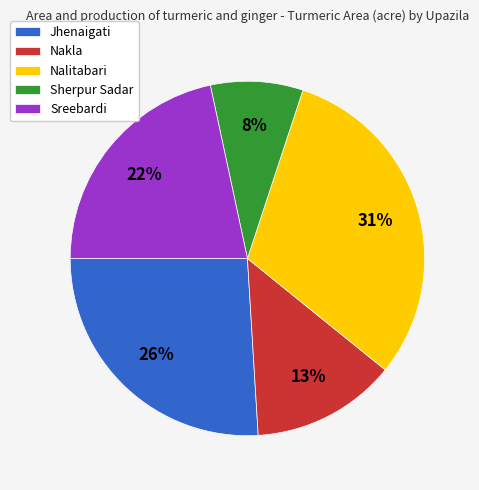

To the nearest percent, what is the average slice percentage?

20%